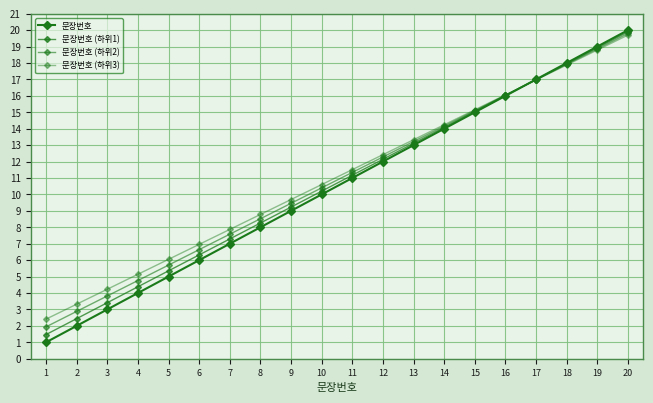

What is the average value of the 문장번호 series?

10.5